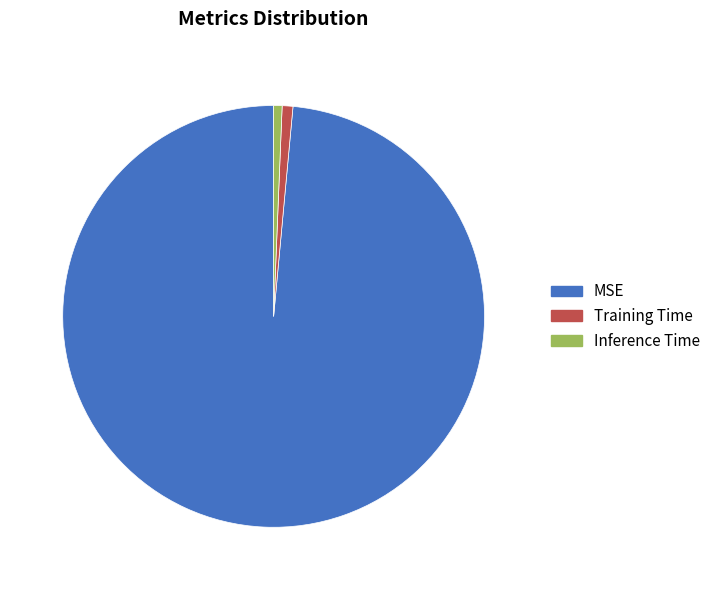

Does Inference Time account for over 50% of the chart?

No